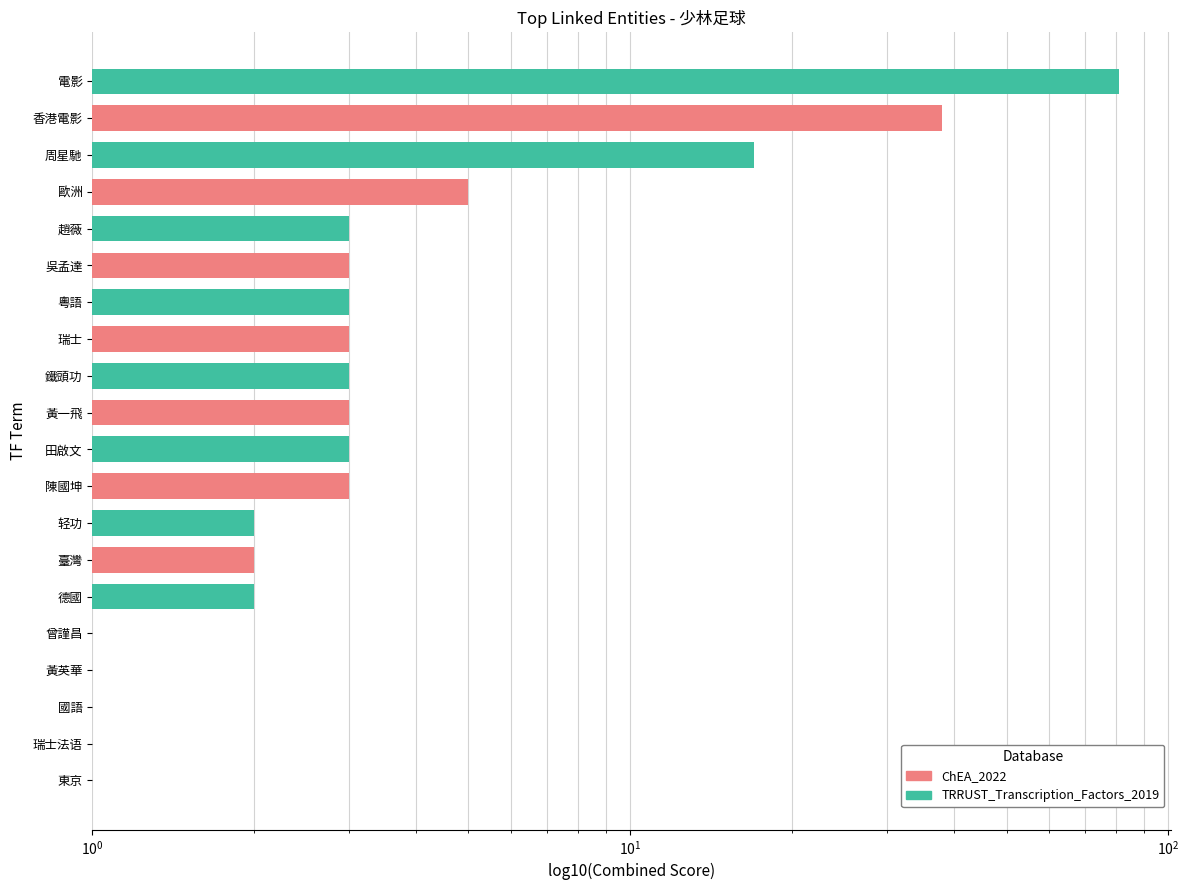

What is the greatest value displayed?

81